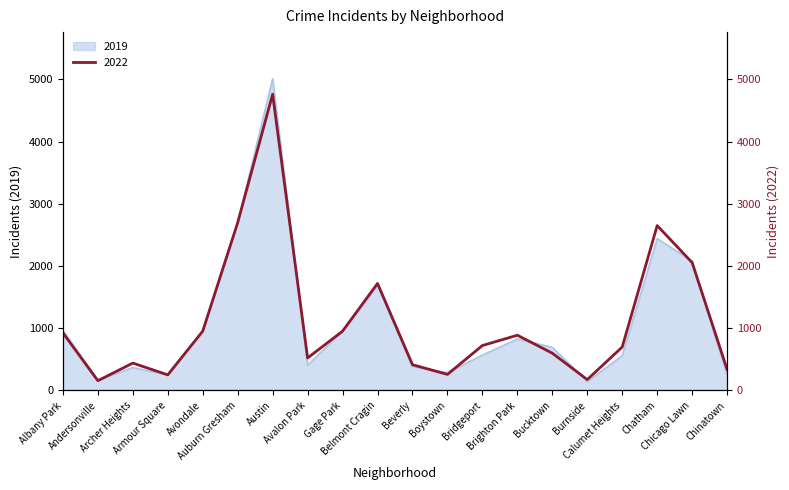

Does the chart have visible grid lines?

No